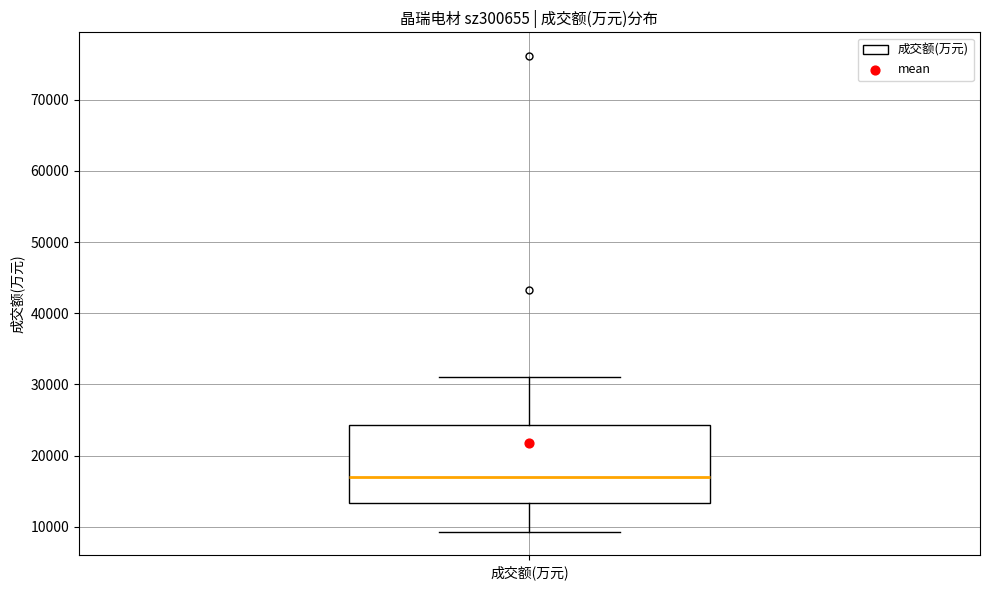

Transcribe this box plot: give where the median line is, the range the box spans, and where the two whiskers end, as read against the y-axis. The values are not printed on the chart, so give them approximately, as read against the axis.

median 17000, box 13000 to 24000, whiskers 9000 to 31000